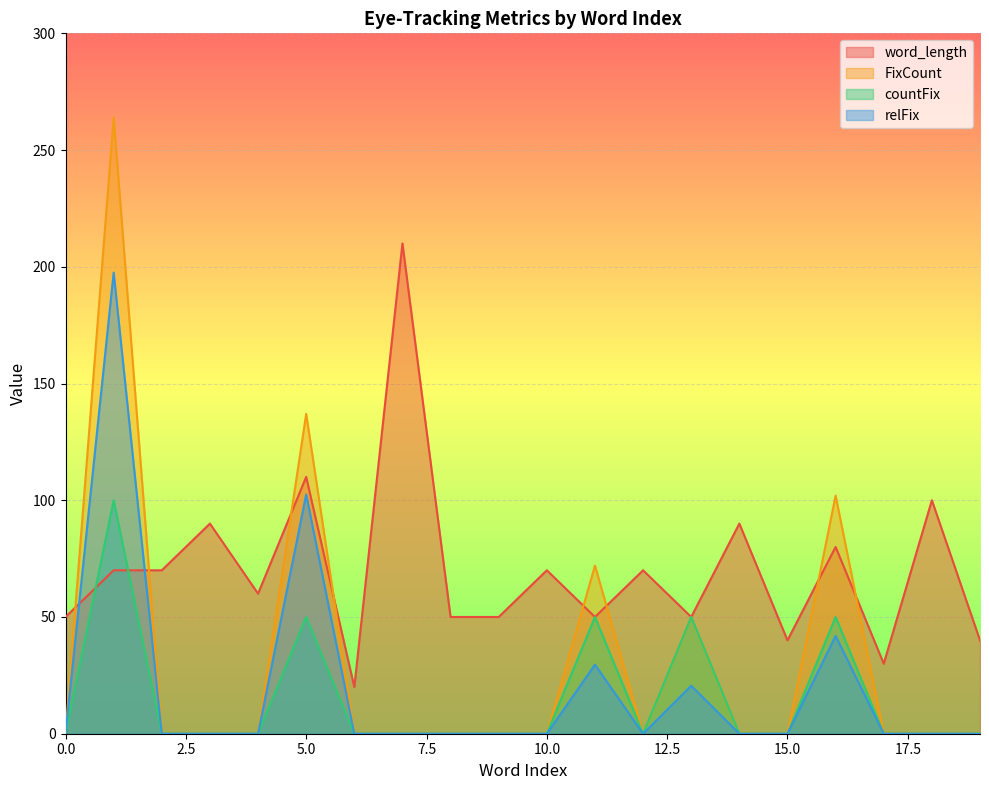

Between 1 and 7, which is larger?

7